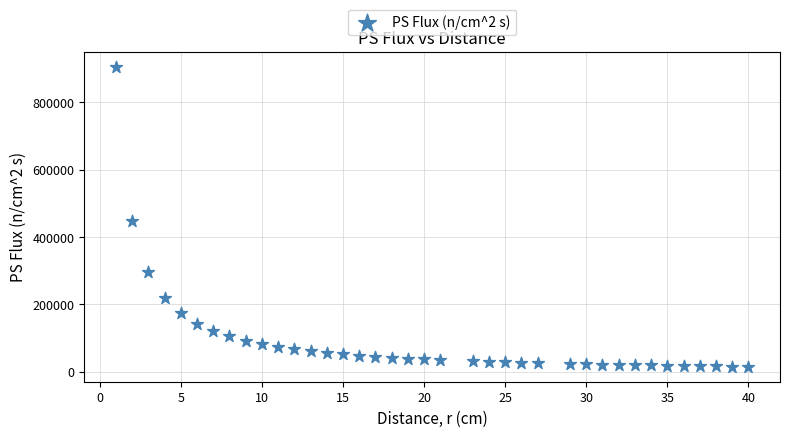

What Y value in the scatter plot is closest to 460221?

448008.6